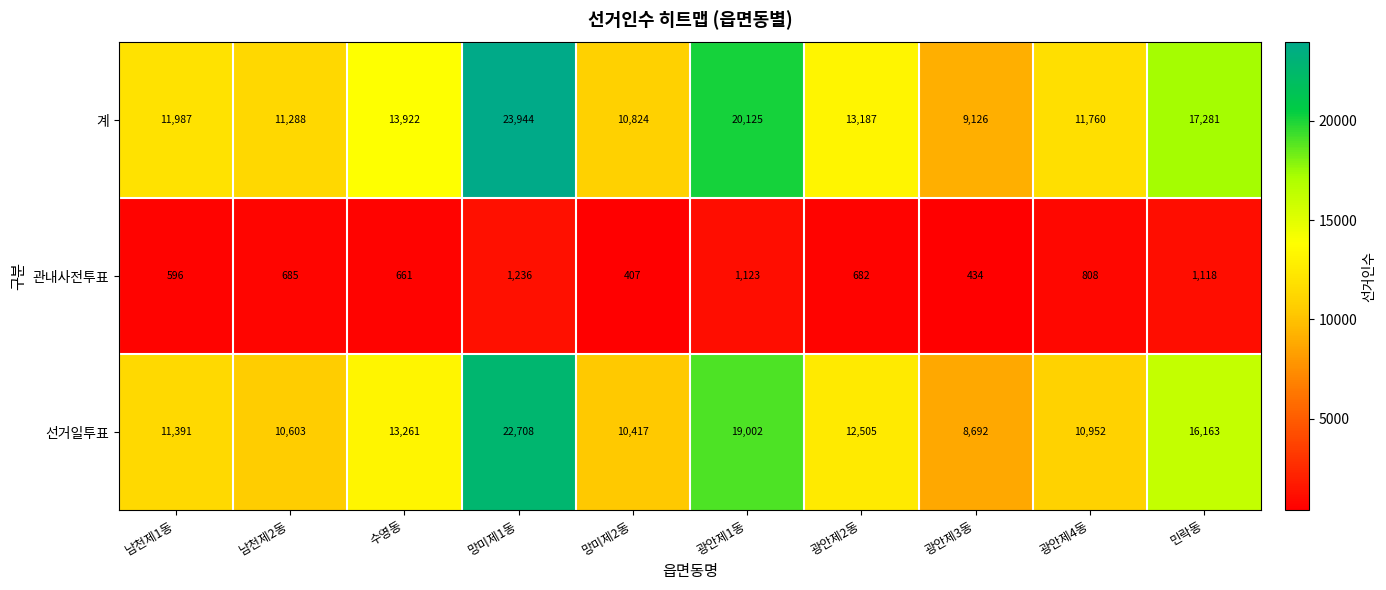

How many series are shown in this chart?

3